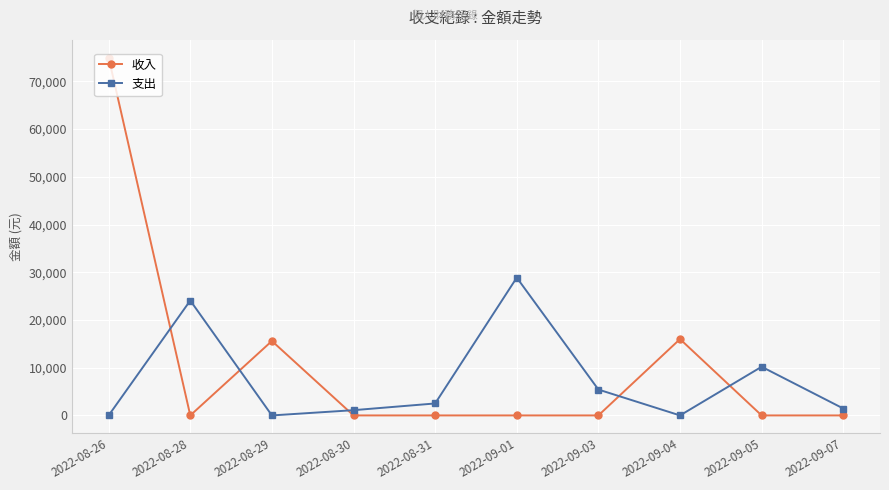

What position from the right is 2022-08-28?

9